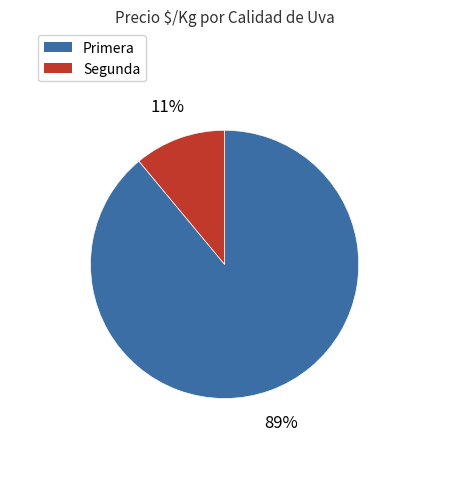

Which has a higher value, Segunda or Primera?

Primera